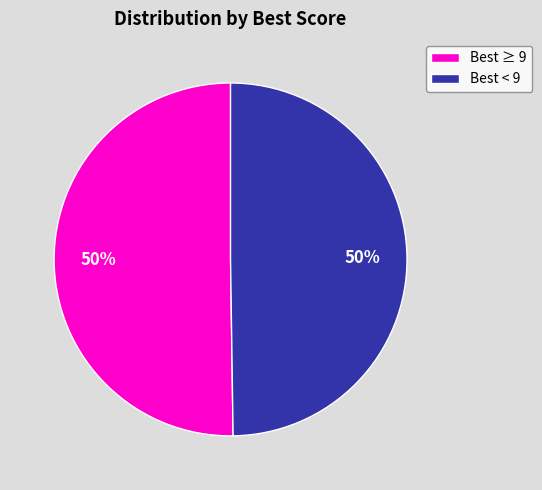

True or false: Best < 9 accounts for 50% of the total.

True